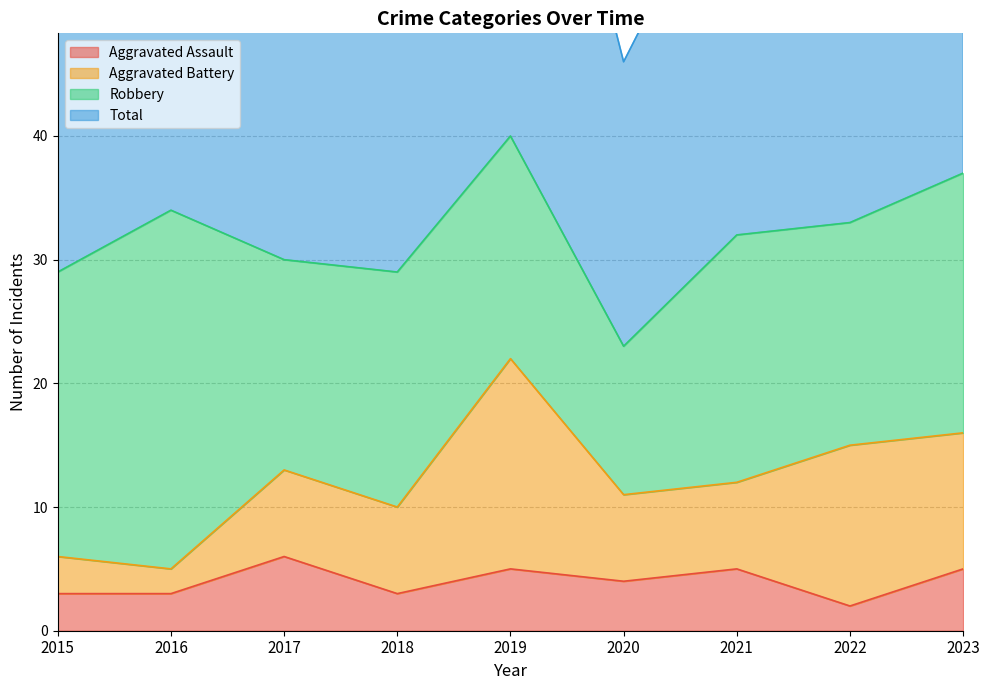

Which category has the lowest value in the Aggravated Assault series?

2022